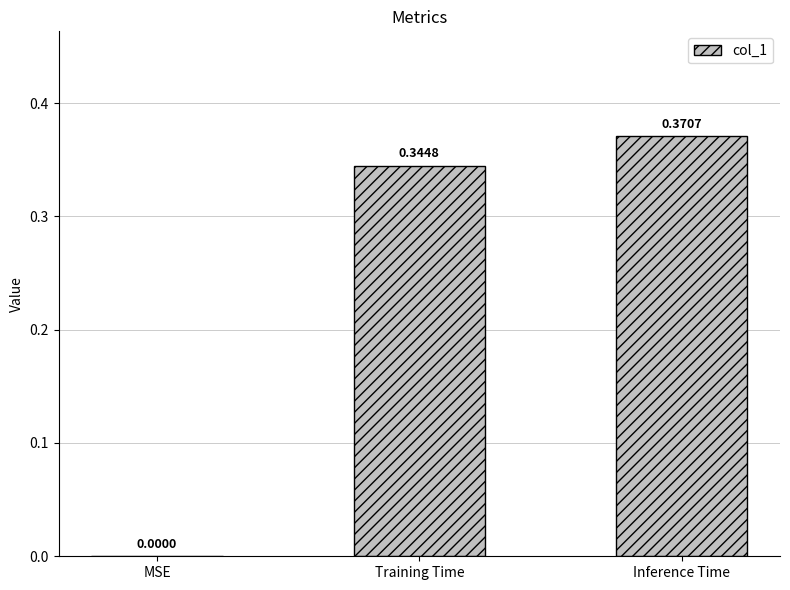

Between Inference Time and MSE, which is larger?

Inference Time